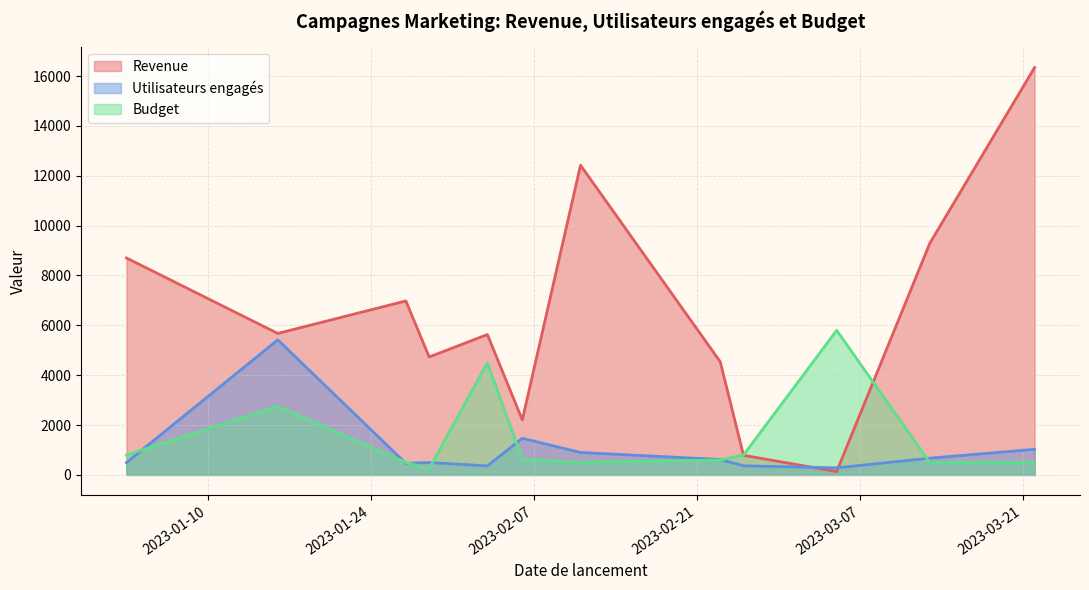

What is the sum of the Utilisateurs engagés values at 2023-02-11 and 2023-02-25?

1269